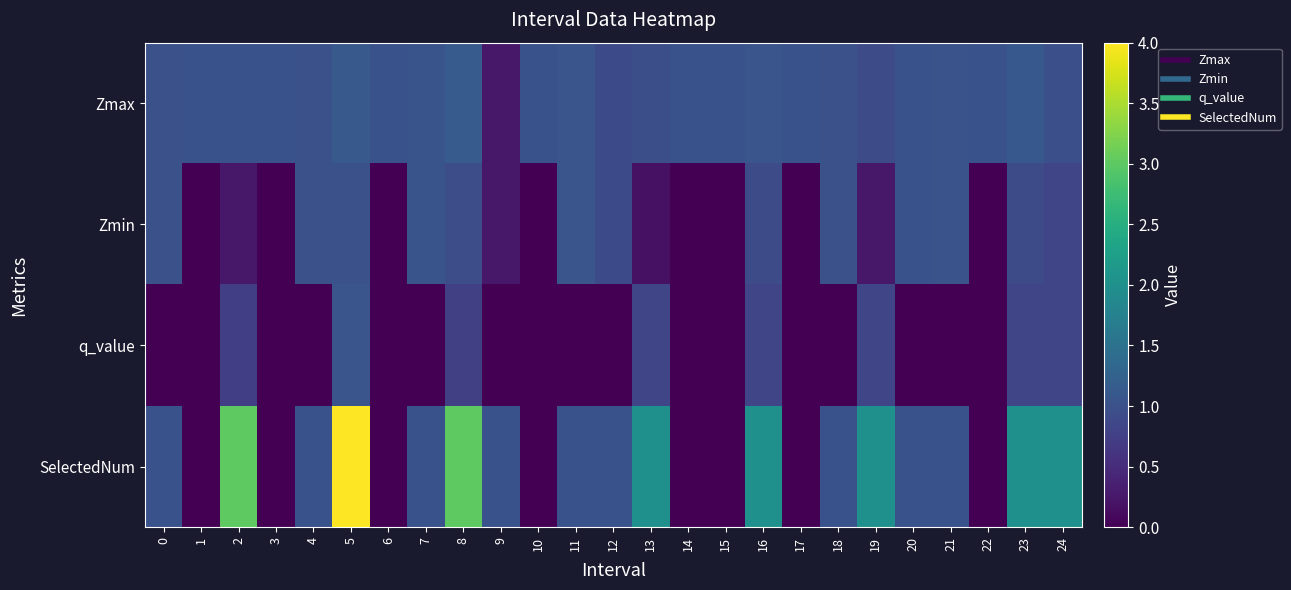

How many categories are shown in the chart?

25